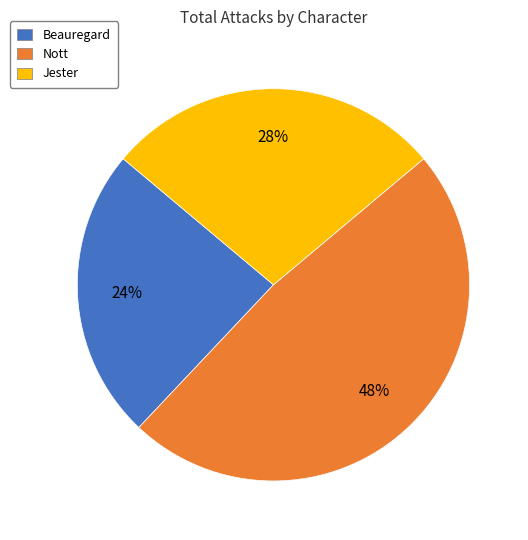

To the nearest percent, what is the difference between the Jester and Beauregard slice percentages?

4%